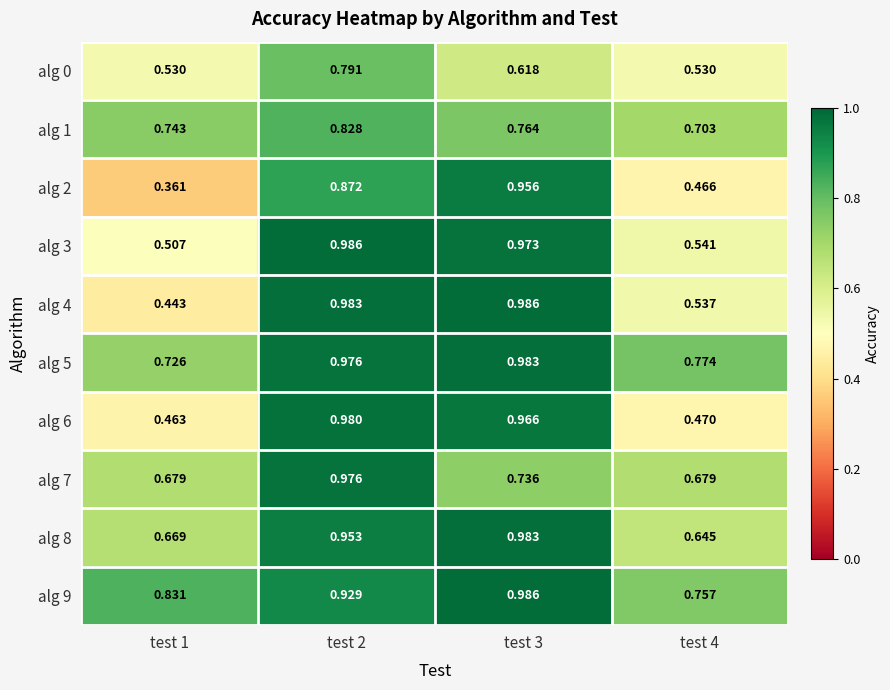

What is the spread (max minus min) of values at test 4?

0.3